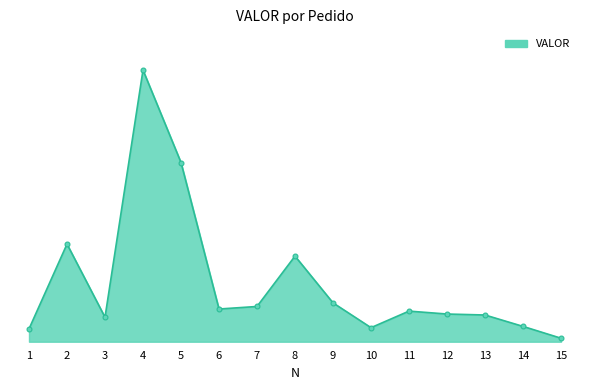

Reading right to left, extract all data points from this chart.

15=165.0	14=722.6	13=1260.1	12=1306.0	11=1443.4	10=663.0	9=1832.9	8=4037.2	7=1662.1	6=1542.1	5=8451.2	4=12810.3	3=1153.4	2=4604.8	1=604.8